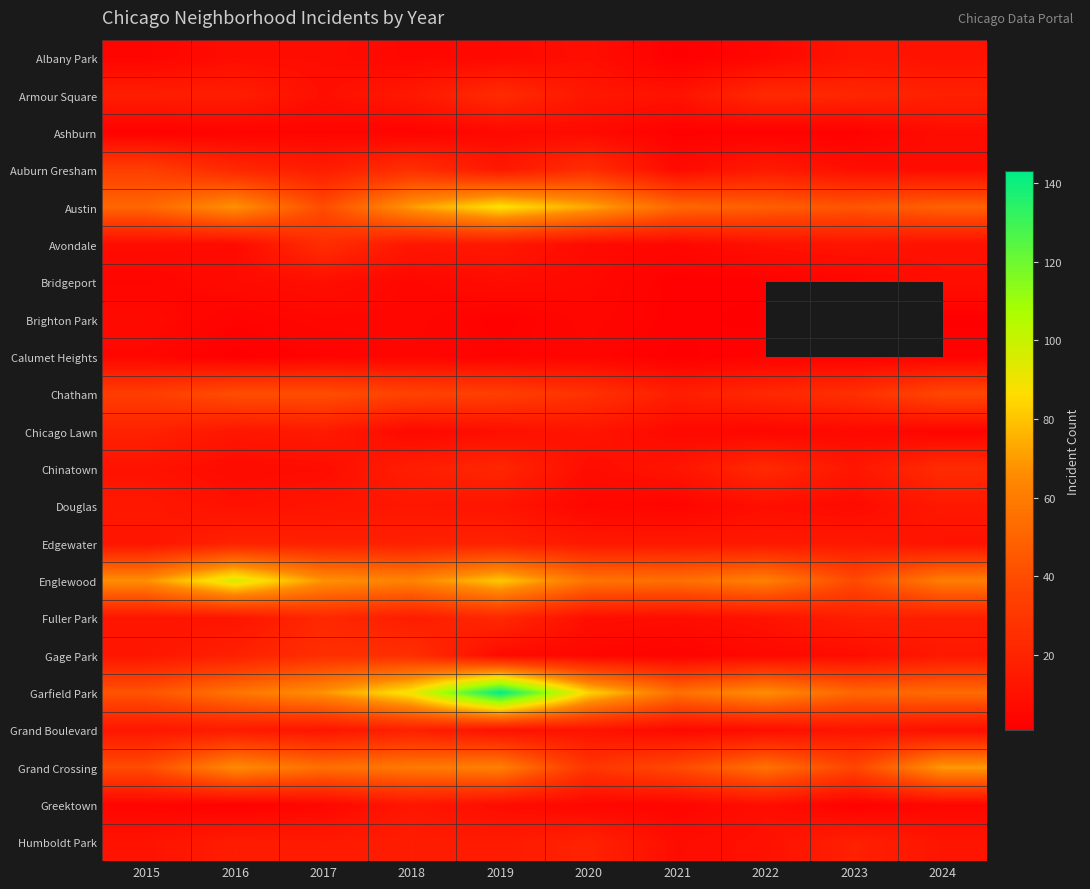

At 2022, list the series in order from smallest to largest.

Brighton Park, Ashburn, Bridgeport, Calumet Heights, Albany Park, Chicago Lawn, Gage Park, Grand Boulevard, Douglas, Greektown, Avondale, Humboldt Park, Fuller Park, Edgewater, Auburn Gresham, Chatham, Armour Square, Chinatown, Austin, Grand Crossing, Englewood, Garfield Park